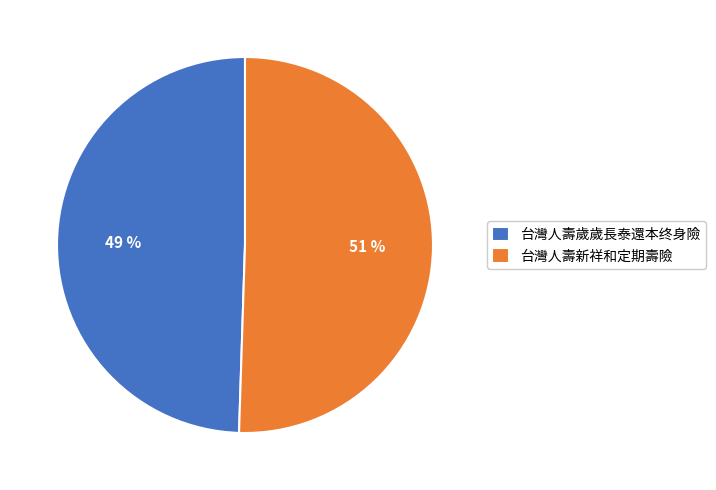

To the nearest percent, what is the combined percentage of 台灣人壽歲歲長泰還本终身險 and 台灣人壽新祥和定期壽險?

100%